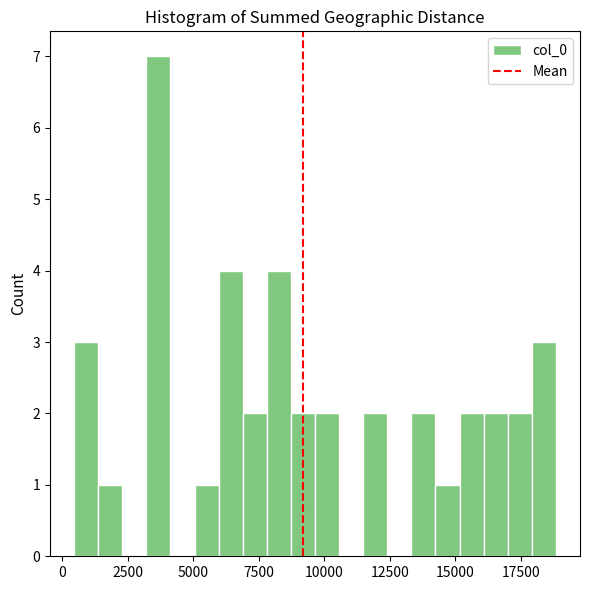

Read against the x-axis, roughly where is the centre of the tallest bar?

3500